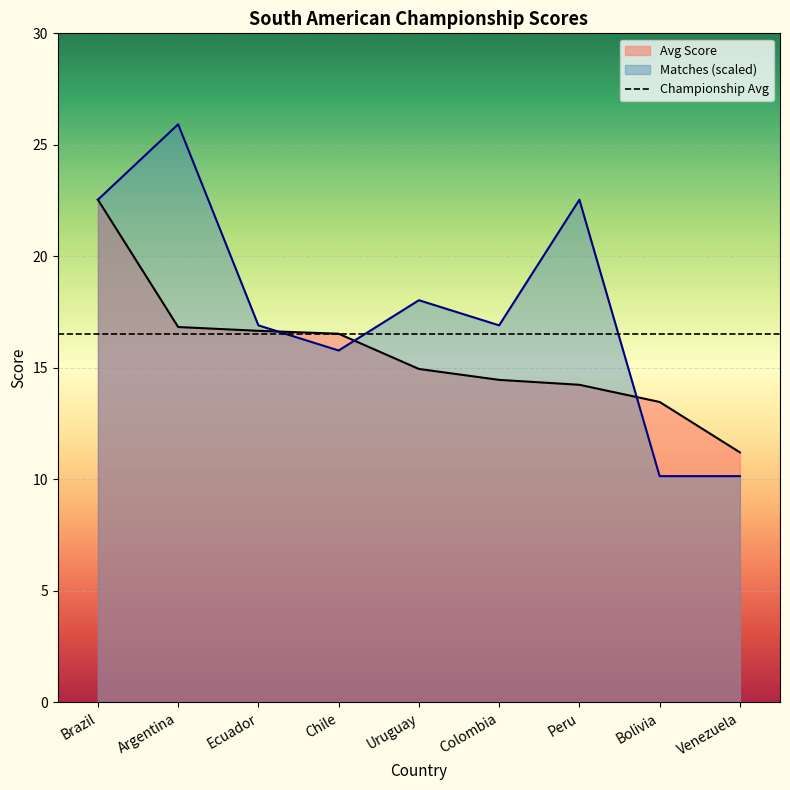

What is the sum of all Matches values?

158.9